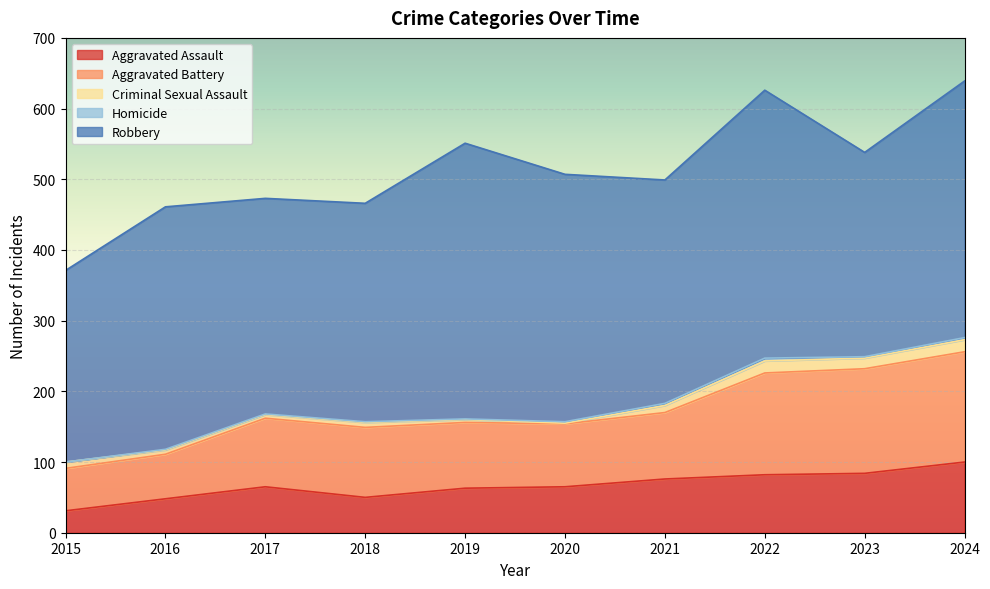

Between 2017 and 2021, which series saw the biggest shift?

Aggravated Assault